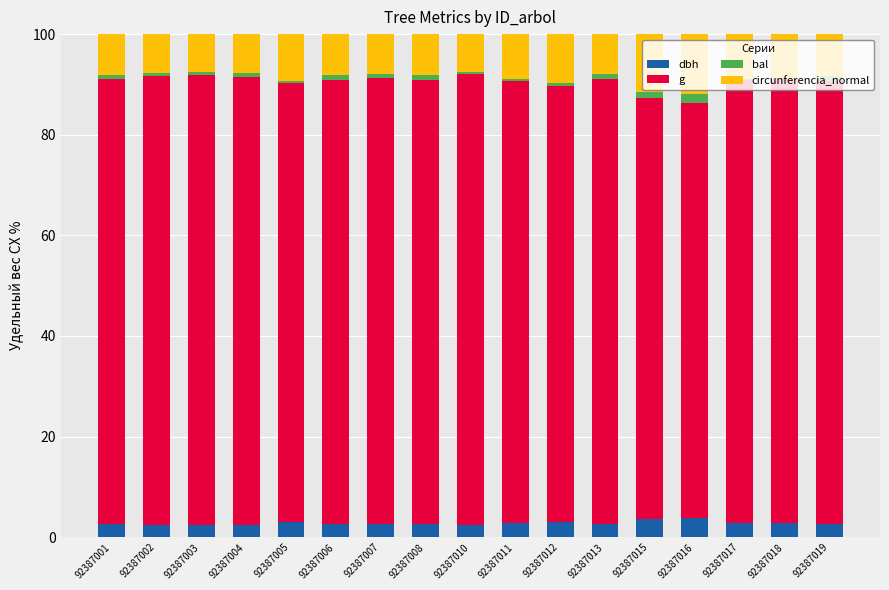

What is the total value across all series at 92387018?

100.0